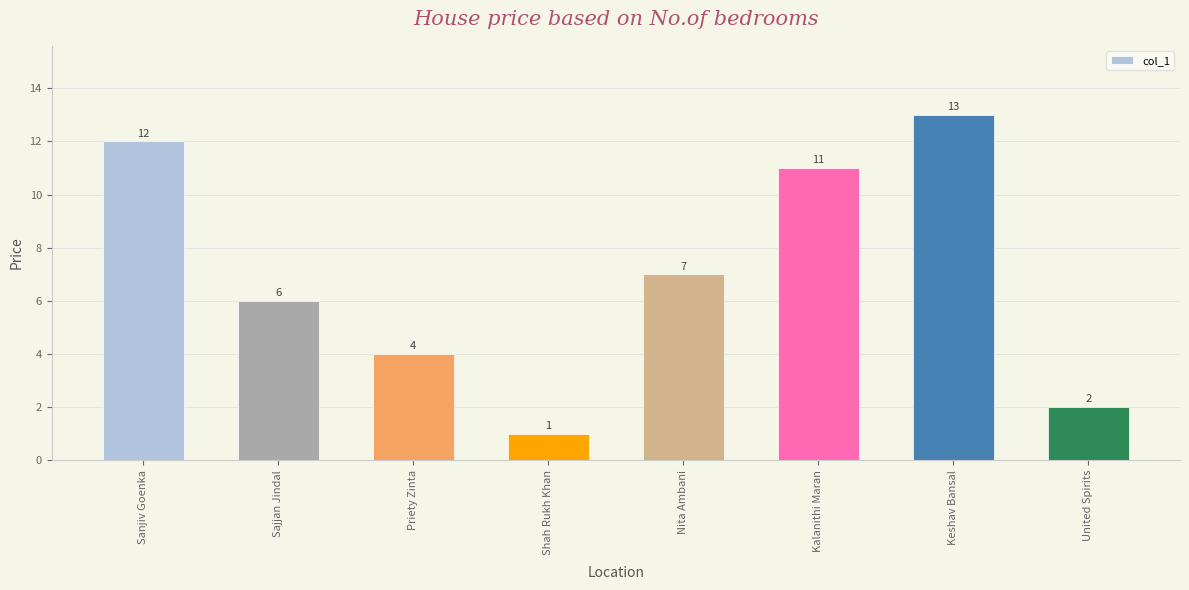

Is it true that the value at United Spirits is 2?

True